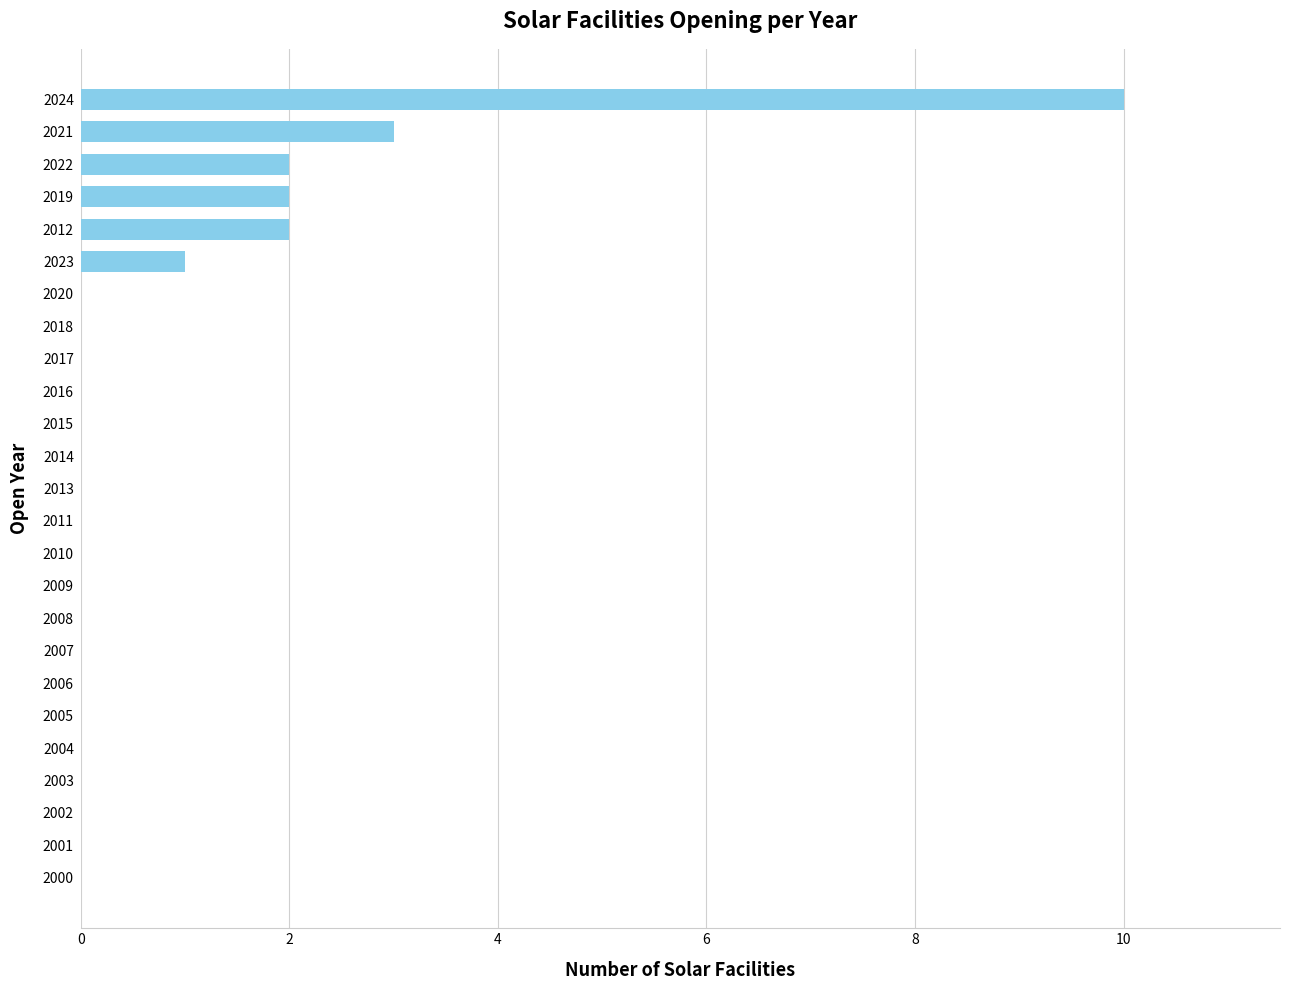

How many categories are shown in the chart?

25